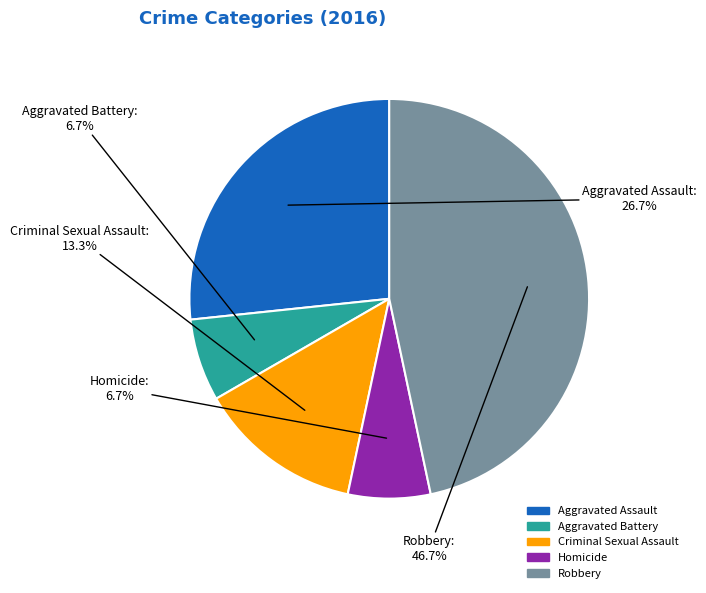

Does any single category account for the majority?

No